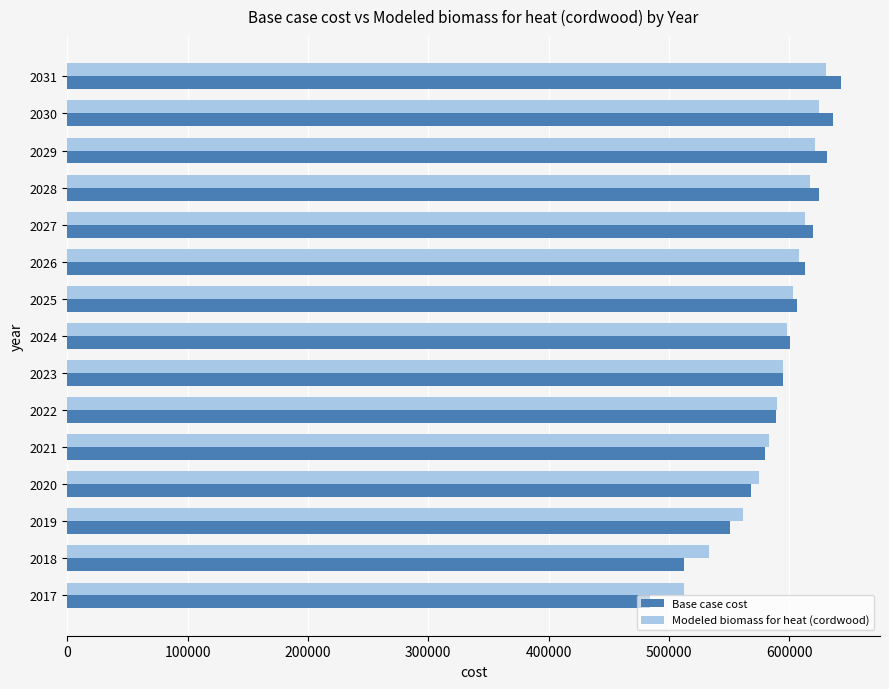

What is the highest value of the Base case cost series?

643219.3